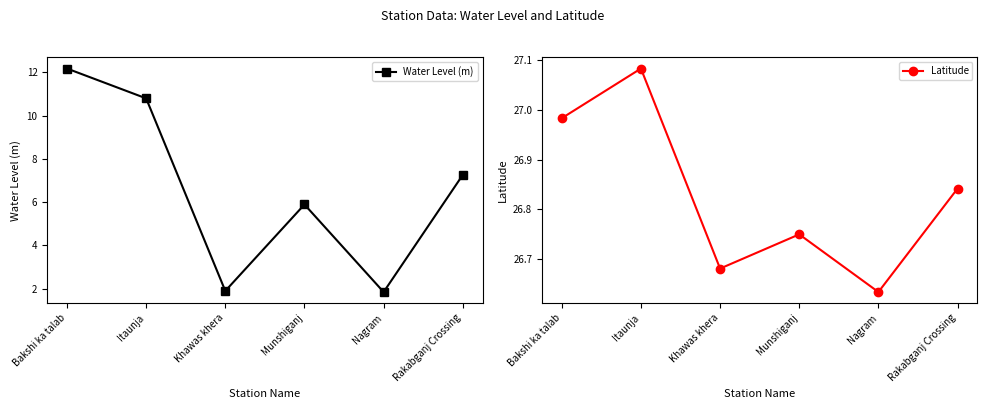

What is the difference between the maximum and minimum values in the Water Level (m) series?

10.3